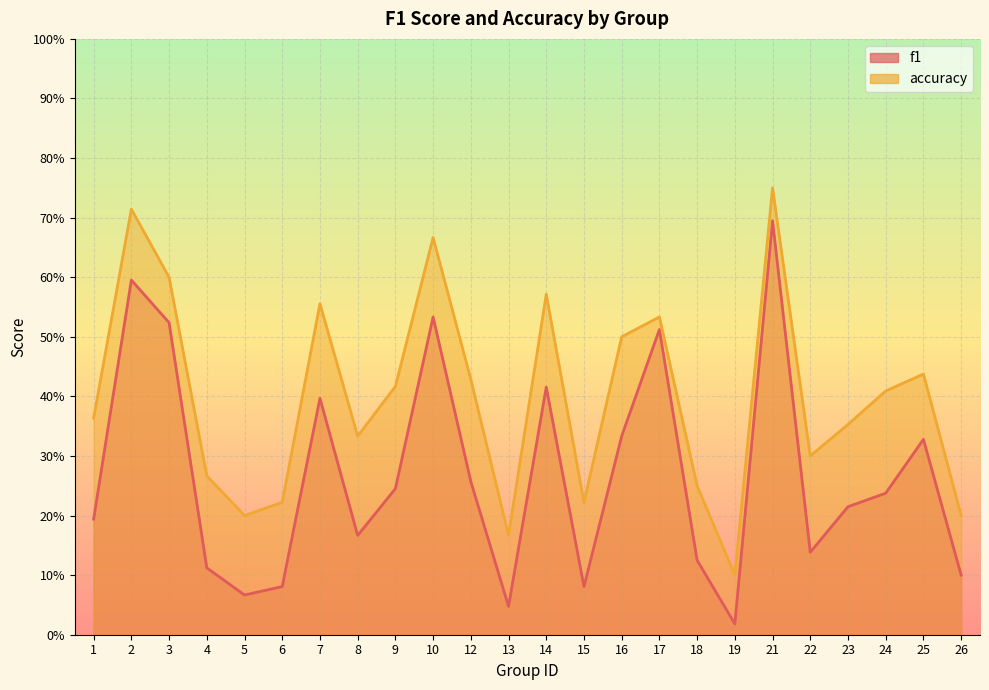

Is the value of accuracy at 10 greater than the value of f1 at 23?

Yes